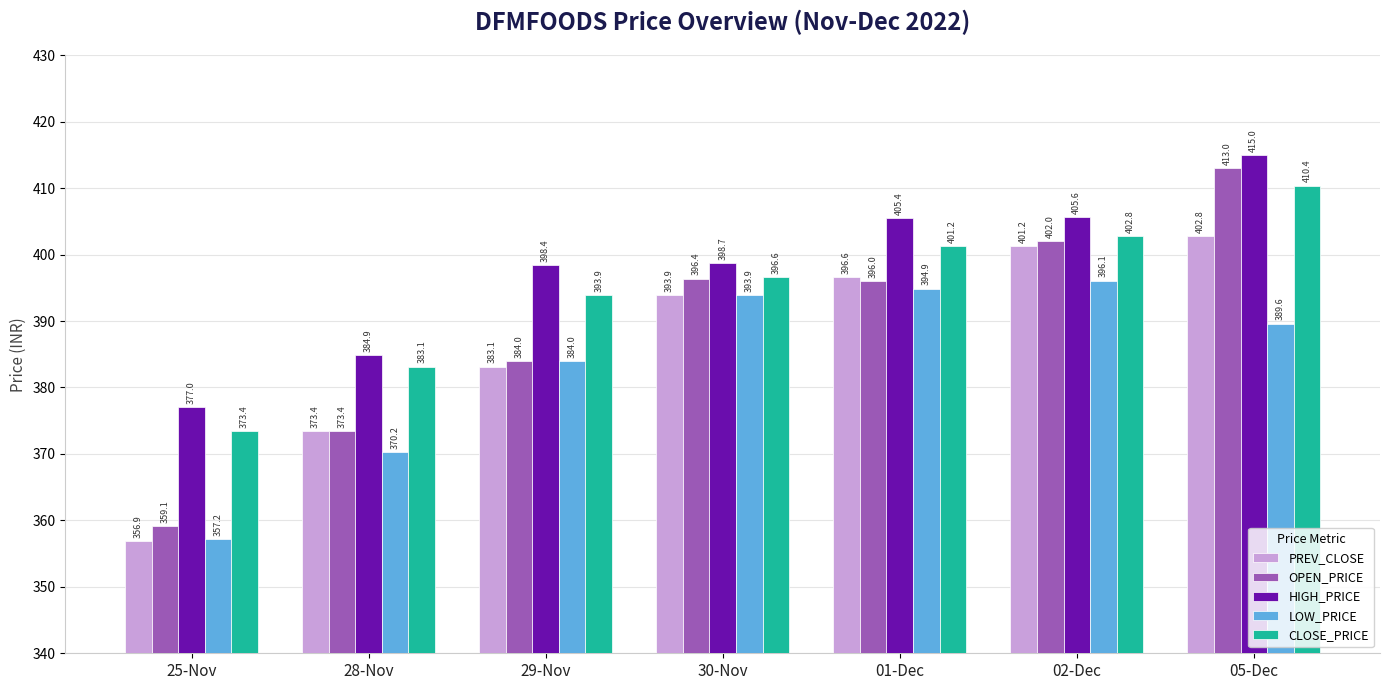

How many data points in OPEN_PRICE are less than 396?

3